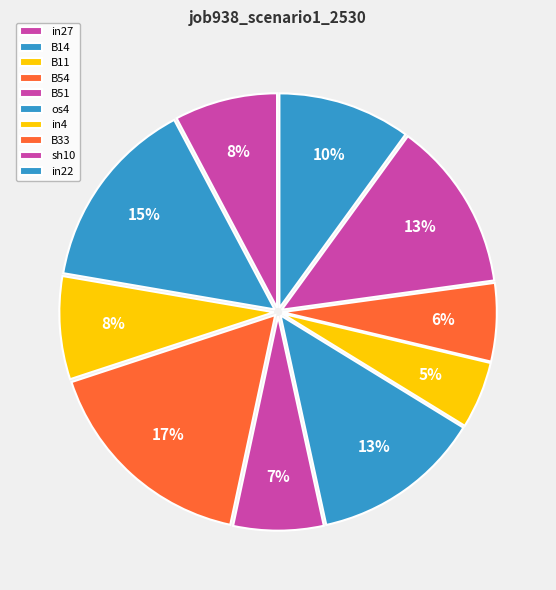

What is the smallest slice in the pie chart?

in4